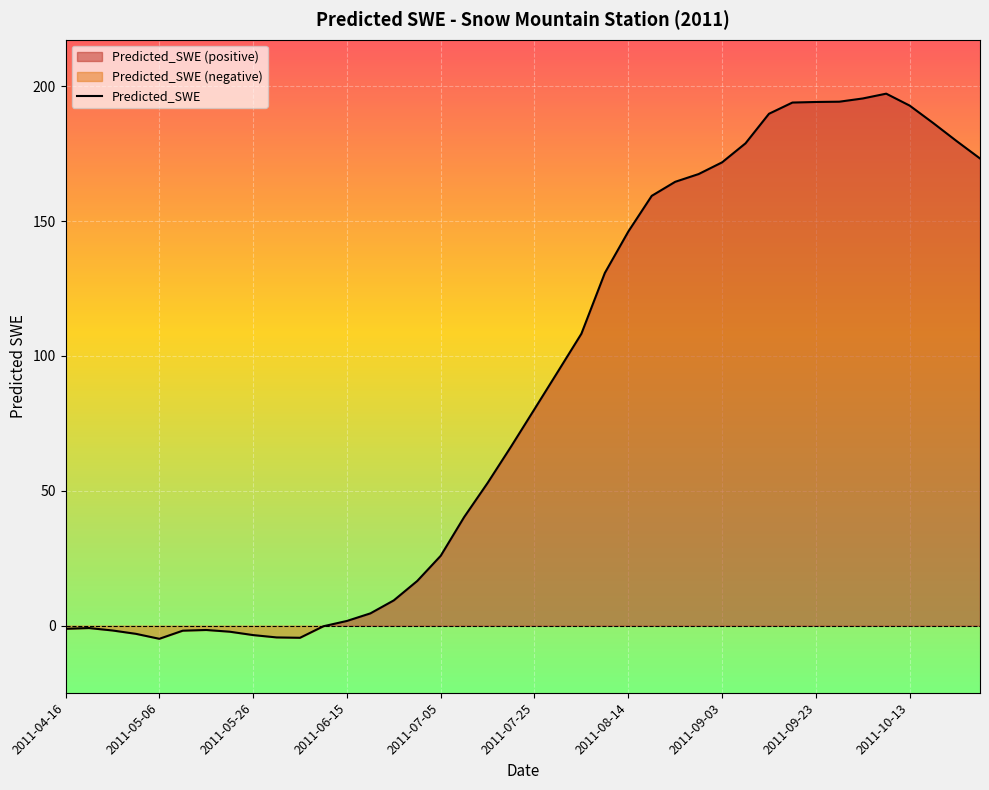

What is the ratio of the value at 2011-09-28 to the value at 2011-07-05?

7.5